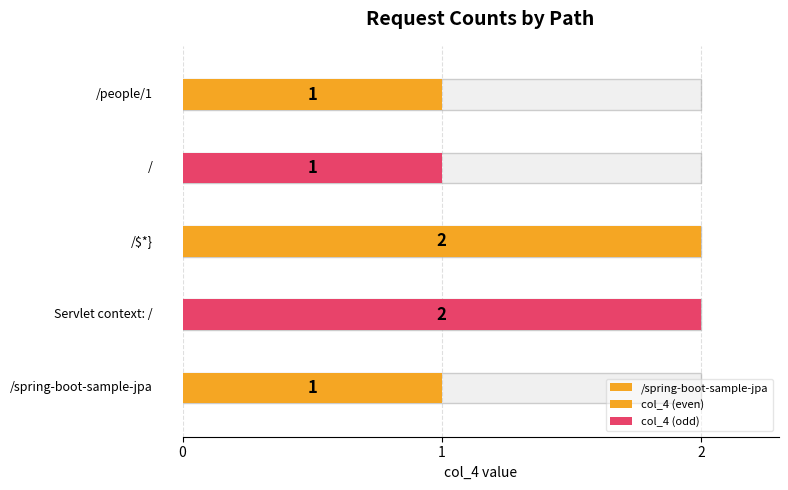

What is the sum of all values?

7